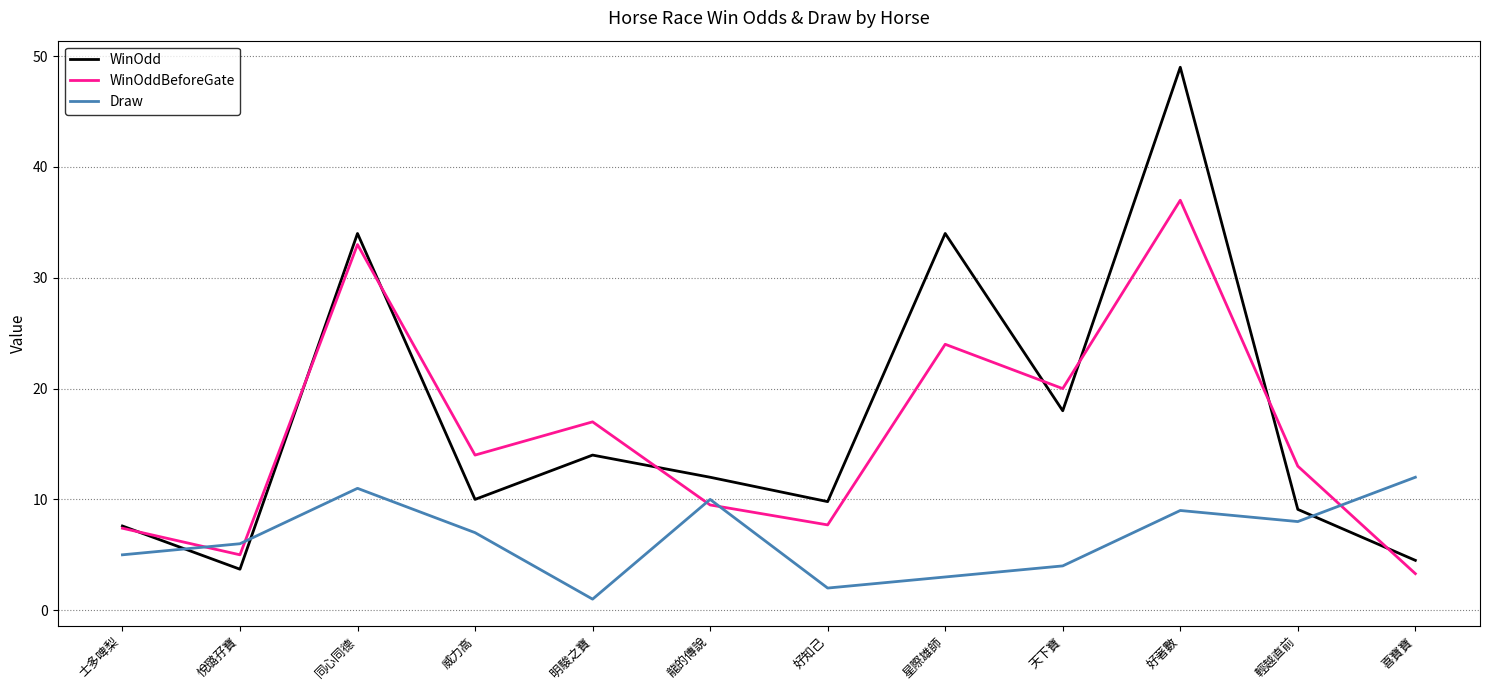

Which series has the largest total across all categories?

WinOdd